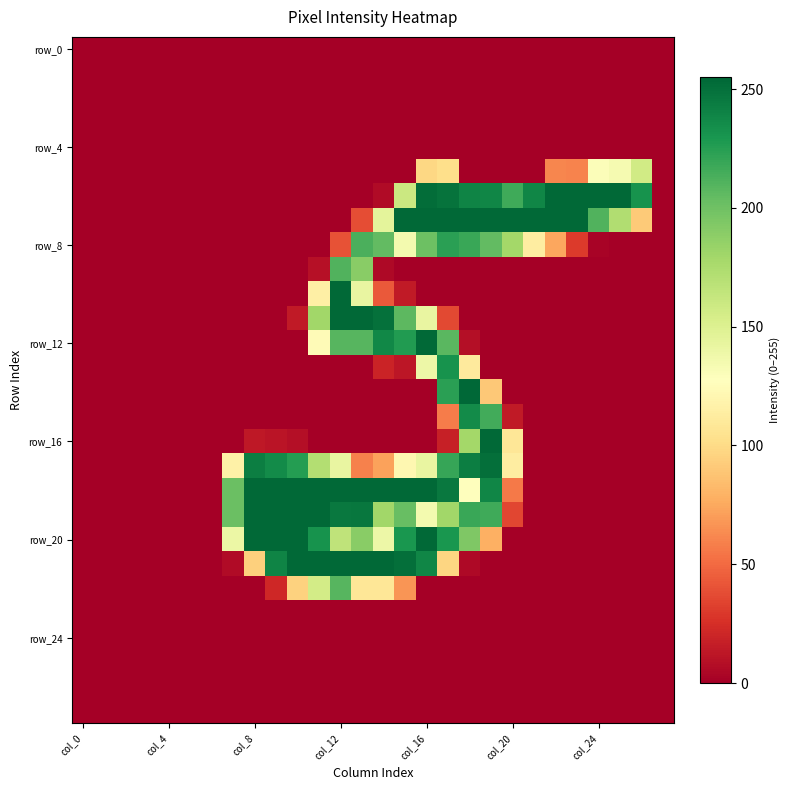

How many distinct data groups are displayed?

28